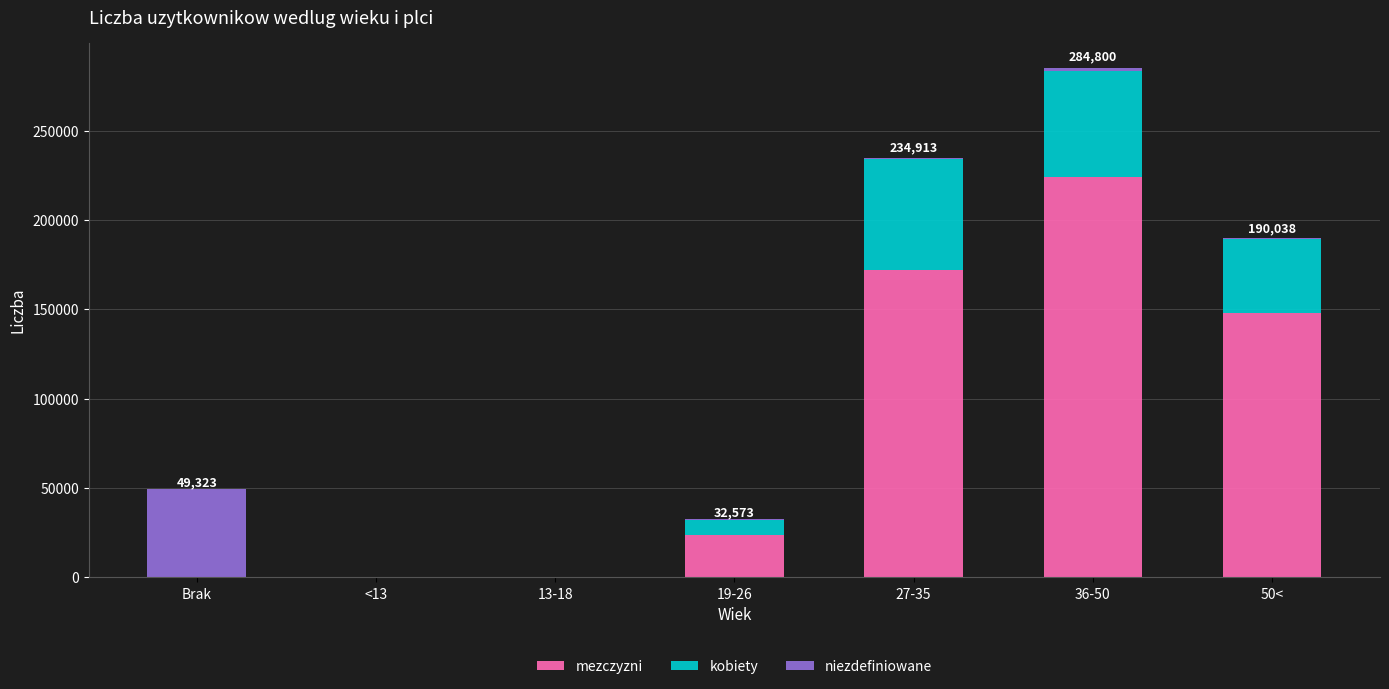

The value of mezczyzni at 19-26 is 42472. True or false?

False